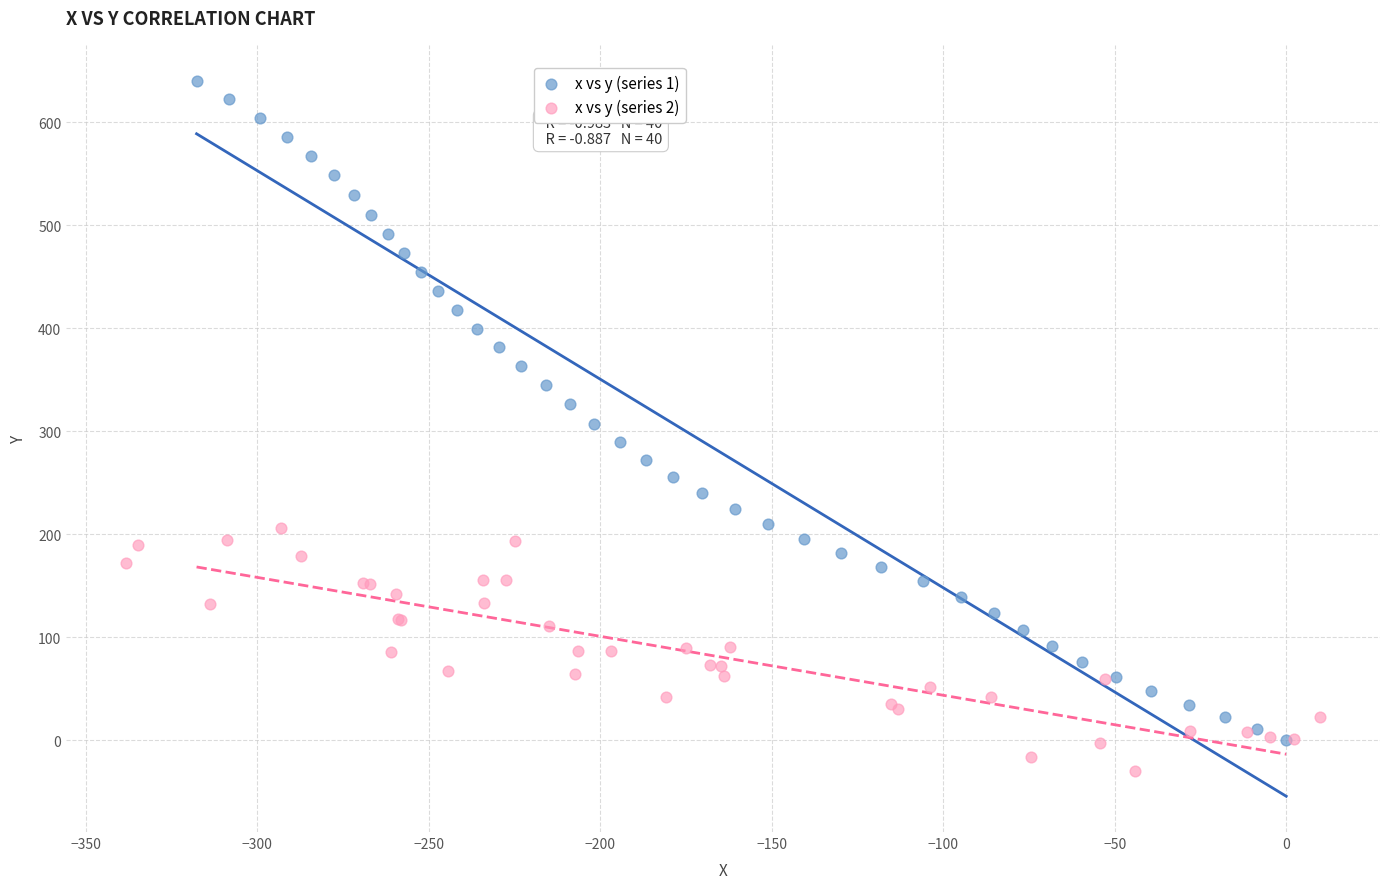

Which series contains the lowest Y value?

x vs y (series 2)